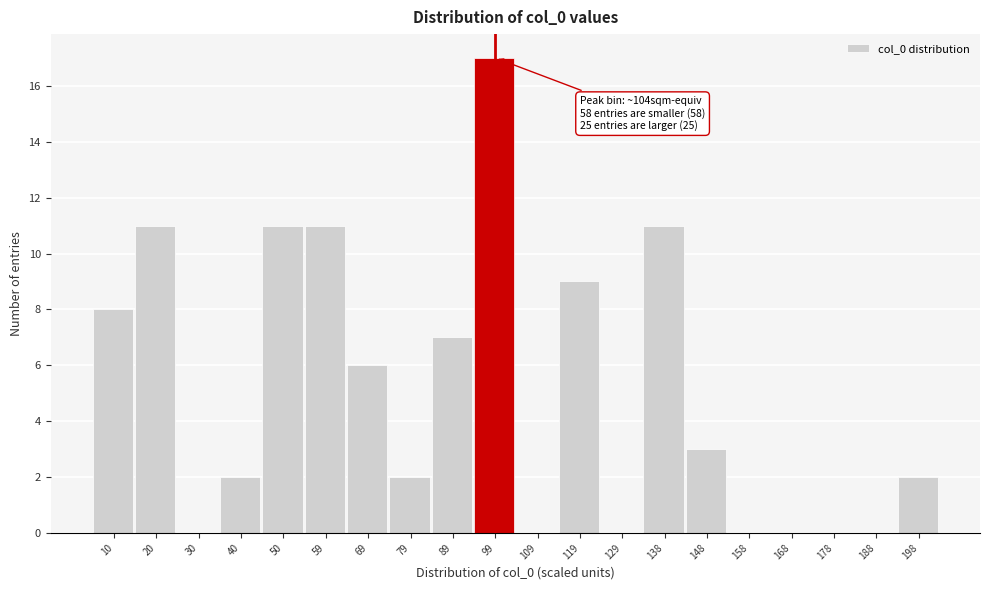

Reading left to right, list all the values displayed in this chart.

10=8	20=11	30=0	40=2	50=11	59=11	69=6	79=2	89=7	99=17	109=0	119=9	129=0	138=11	148=3	158=0	168=0	178=0	188=0	198=2